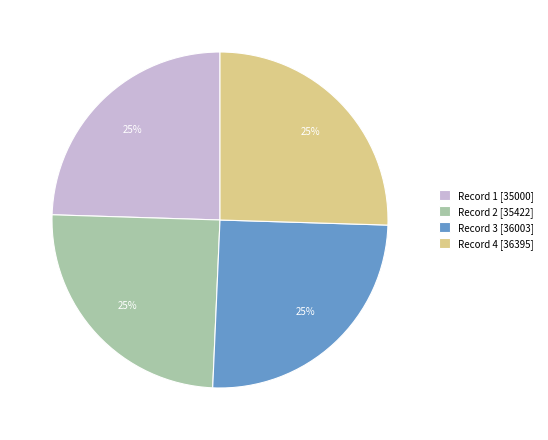

Is there a majority slice in this chart?

No